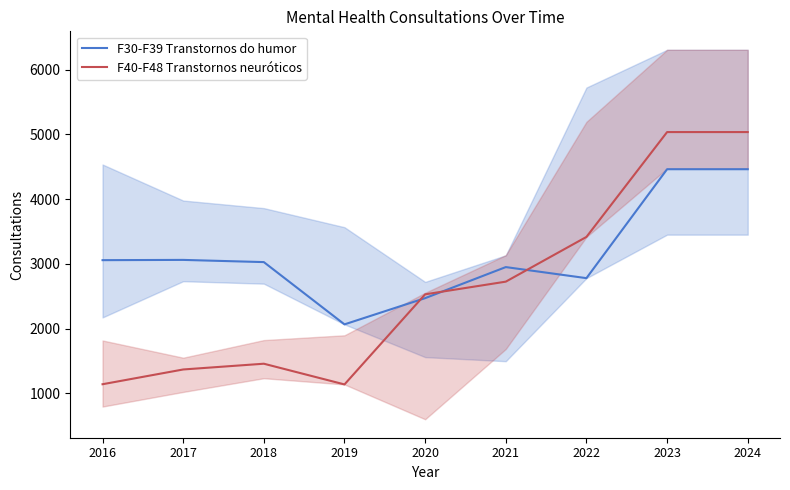

What is the difference between the maximum and minimum values in the F30-F39 Transtornos do humor series?

2397